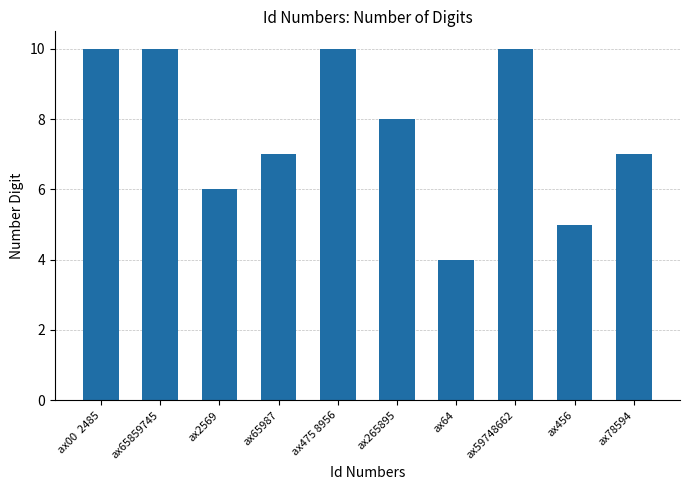

What is the smallest value displayed?

4